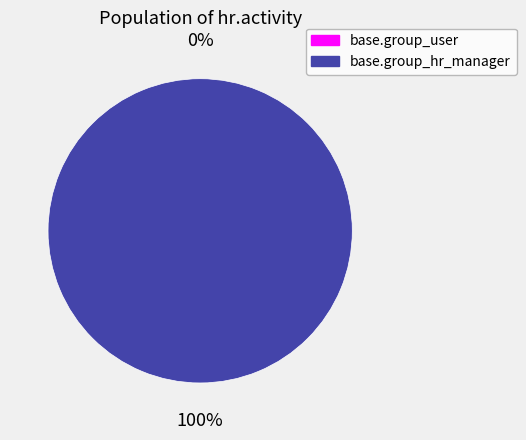

Rank the categories by value from lowest to highest.

base.group_user, base.group_hr_manager